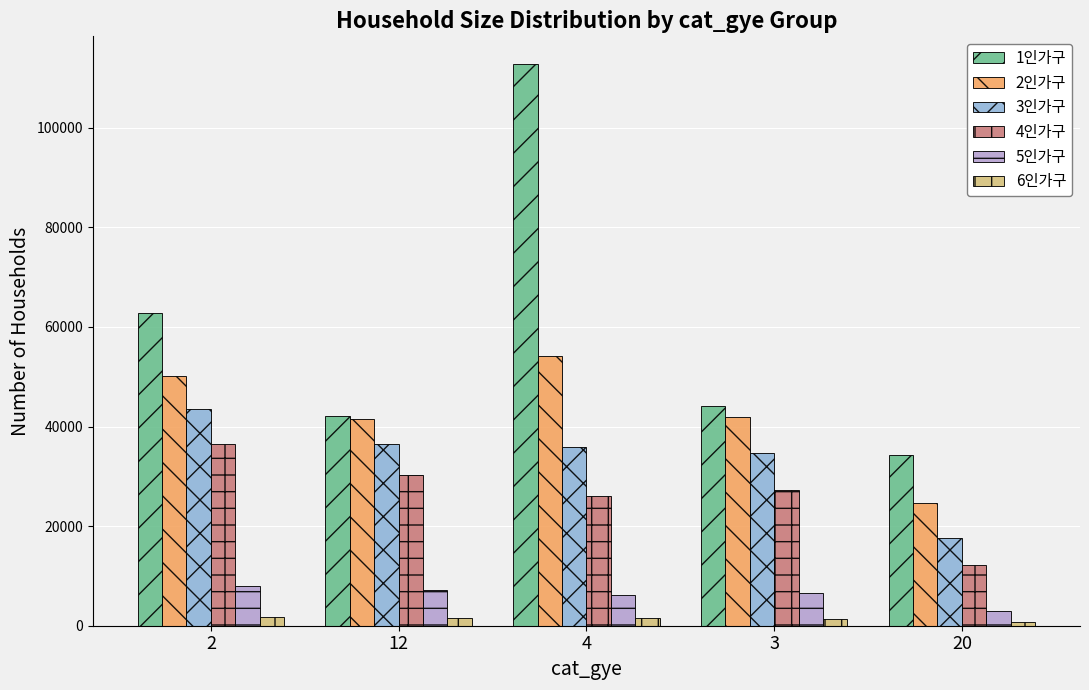

At which label is 1인가구 closest to 73486?

2